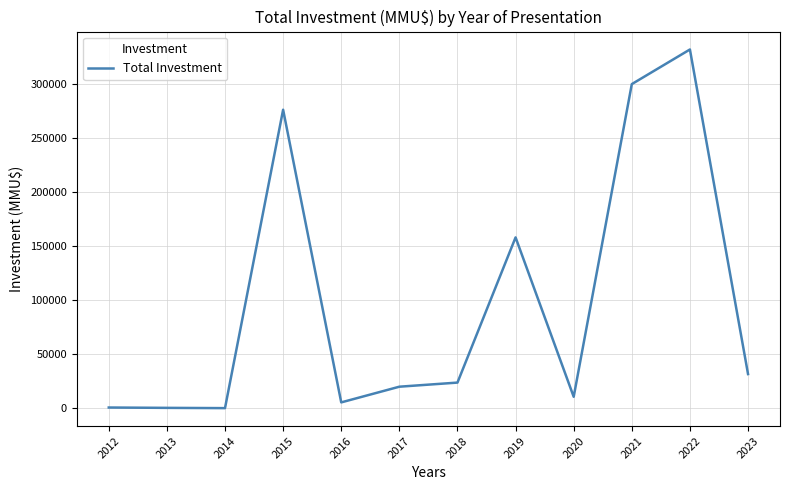

The value at 2015 is 276000. True or false?

True